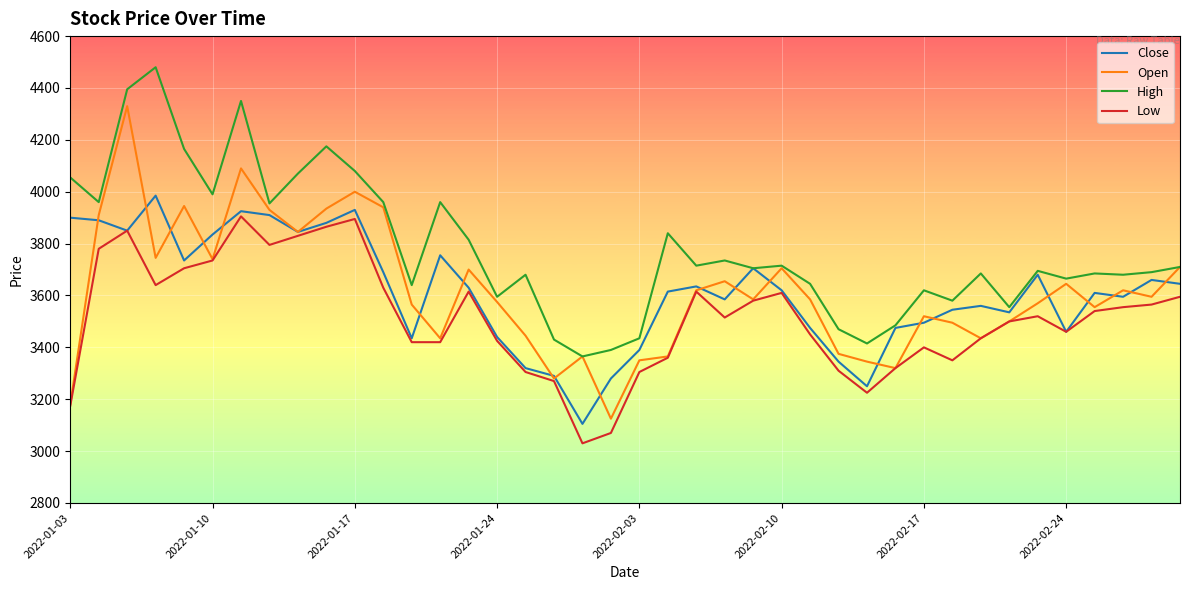

How many categories are shown in the chart?

40